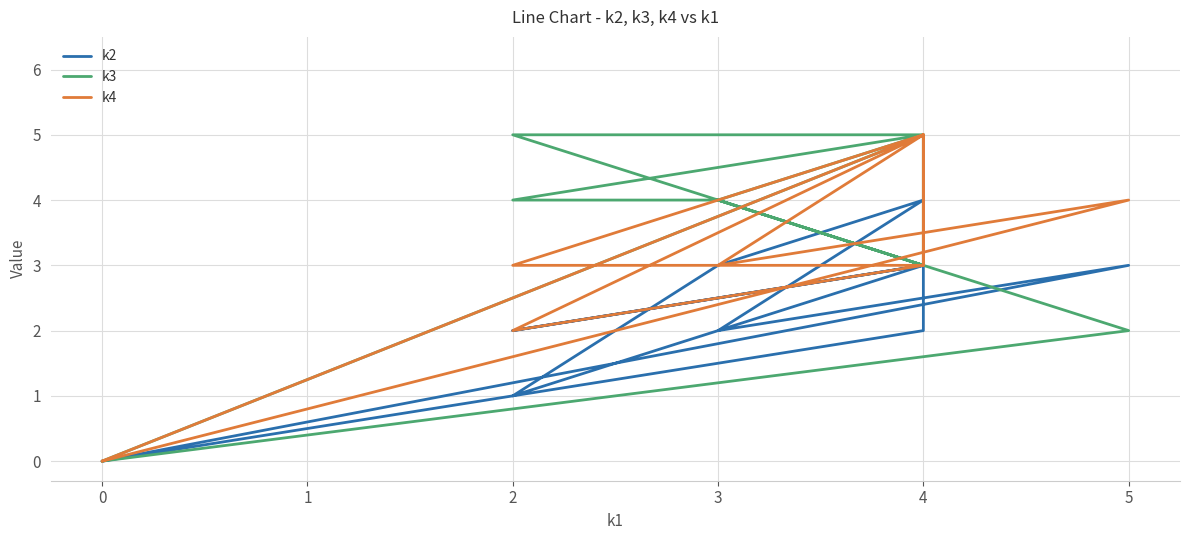

How many positive values does the k3 series have?

10